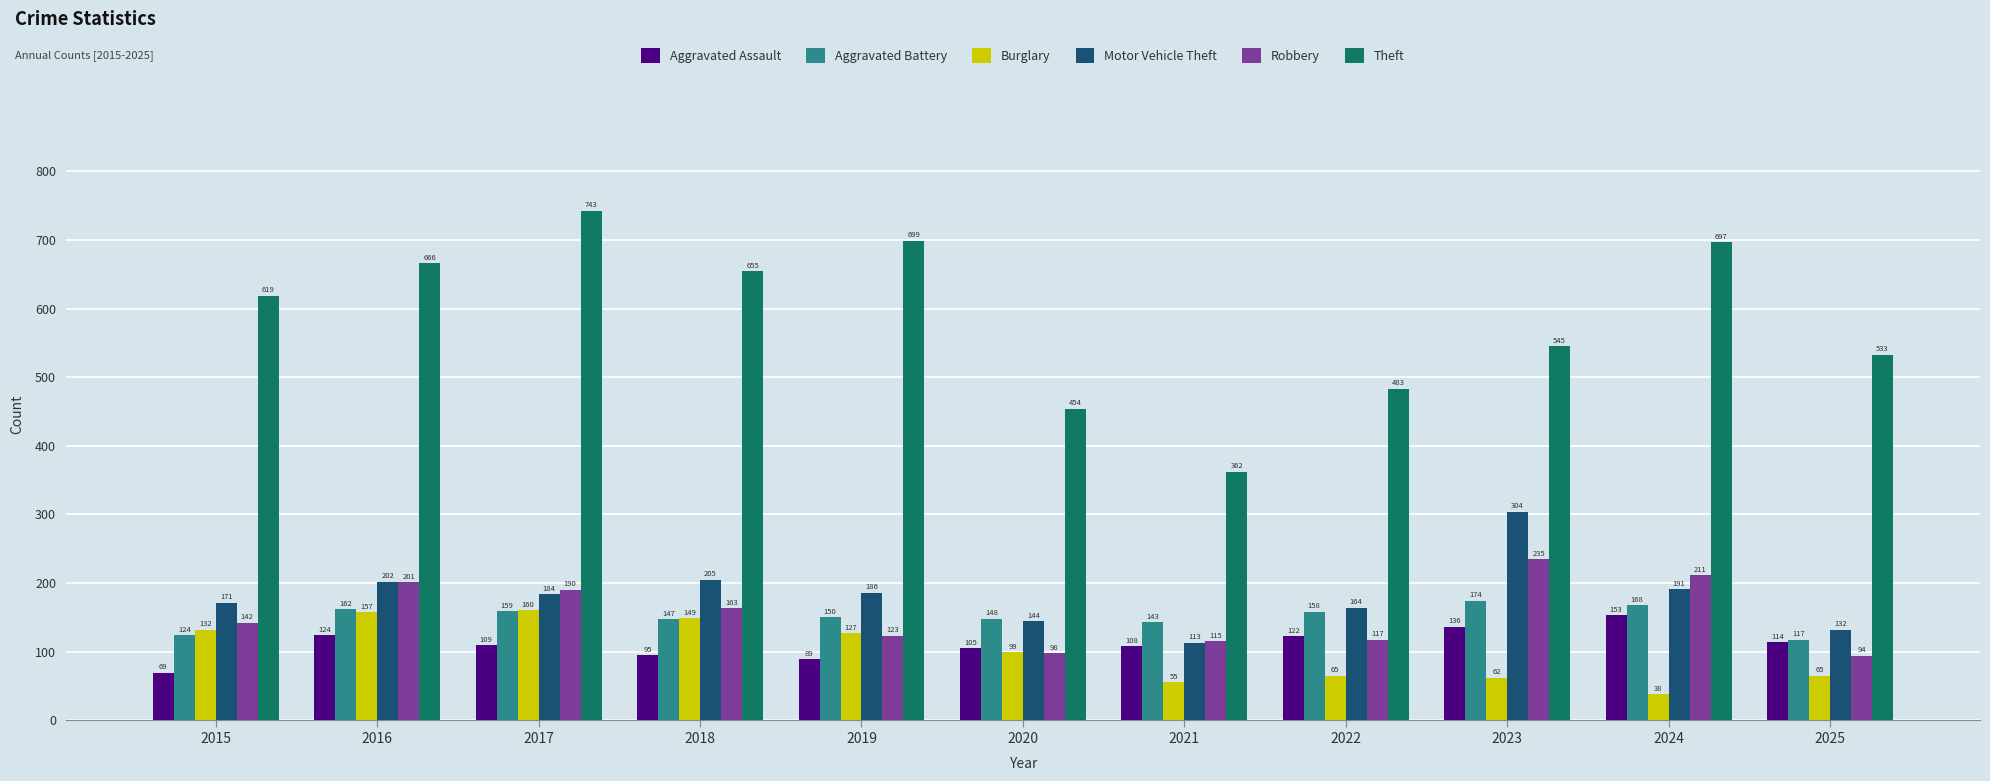

Which series has the largest total across all categories?

Theft